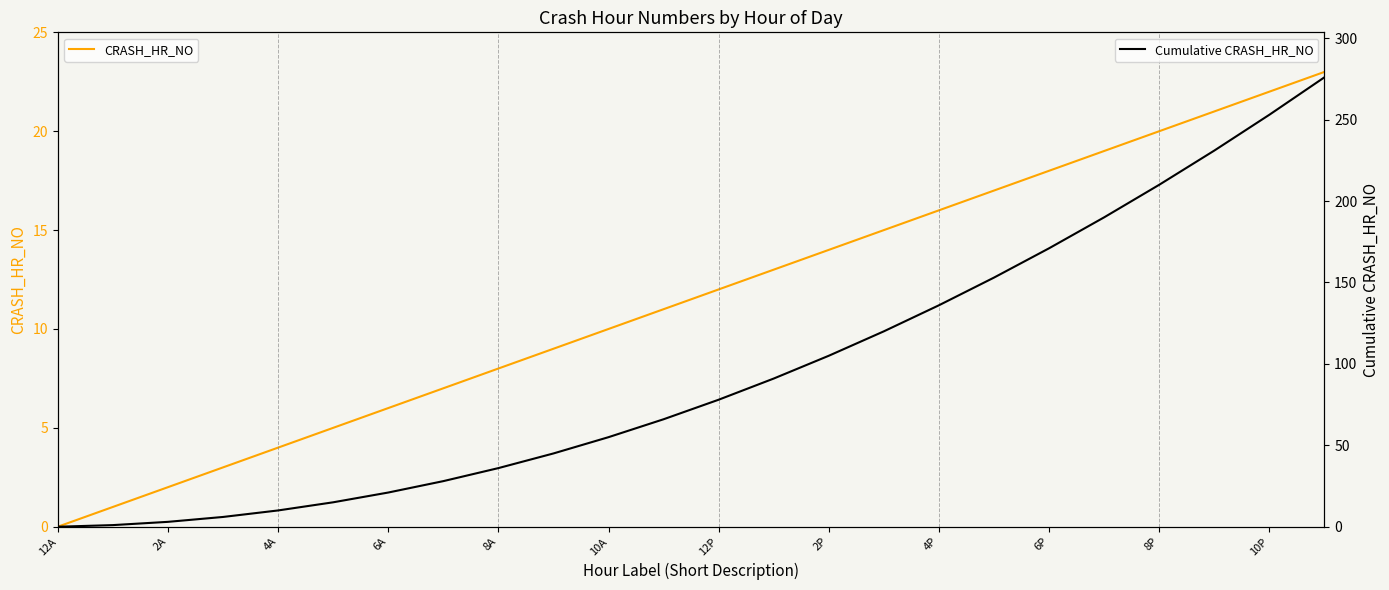

Reading right to left, transcribe all the data shown in this chart.

CRASH_HR_NO: 23	22	21	20	19	18	17	16	15	14	13	12	11	10	9	8	7	6	5	4	3	2	1	0
Cumulative CRASH_HR_NO: 276	253	231	210	190	171	153	136	120	105	91	78	66	55	45	36	28	21	15	10	6	3	1	0